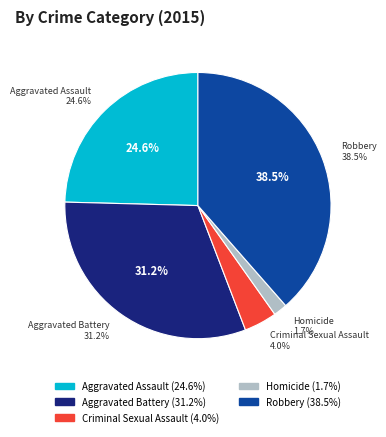

How many slices are in this pie chart?

5